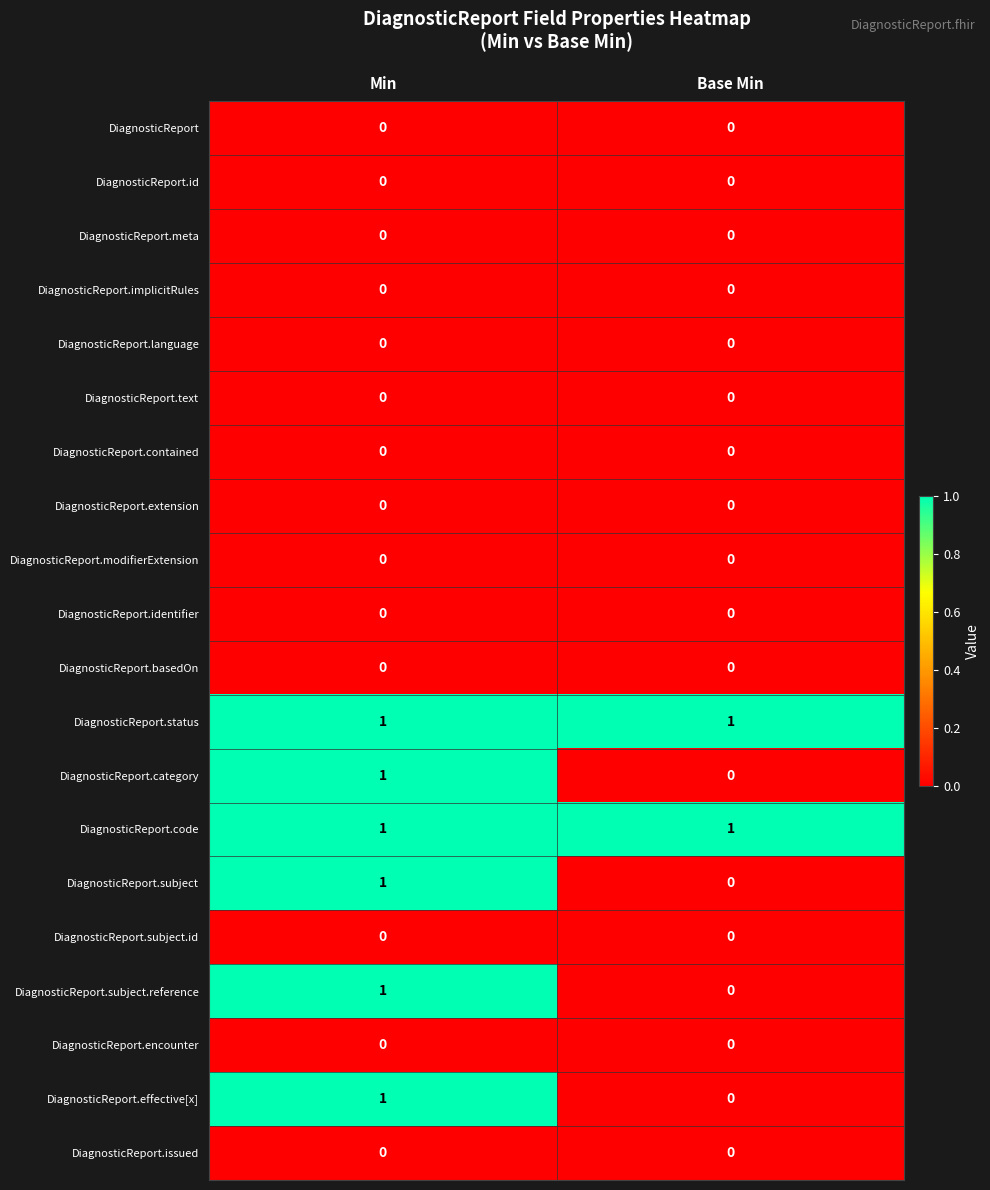

The value of DiagnosticReport.subject.reference at Min is 1. True or false?

True